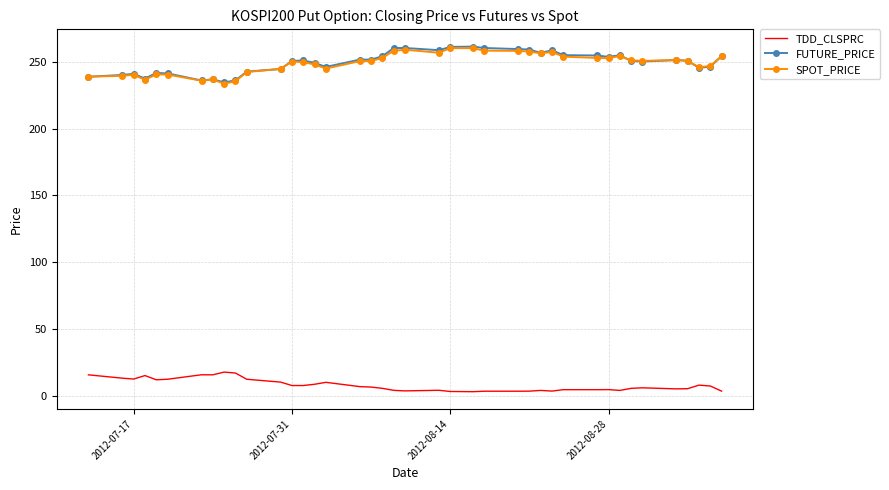

True or false: FUTURE_PRICE and TDD_CLSPRC intersect in this chart.

False